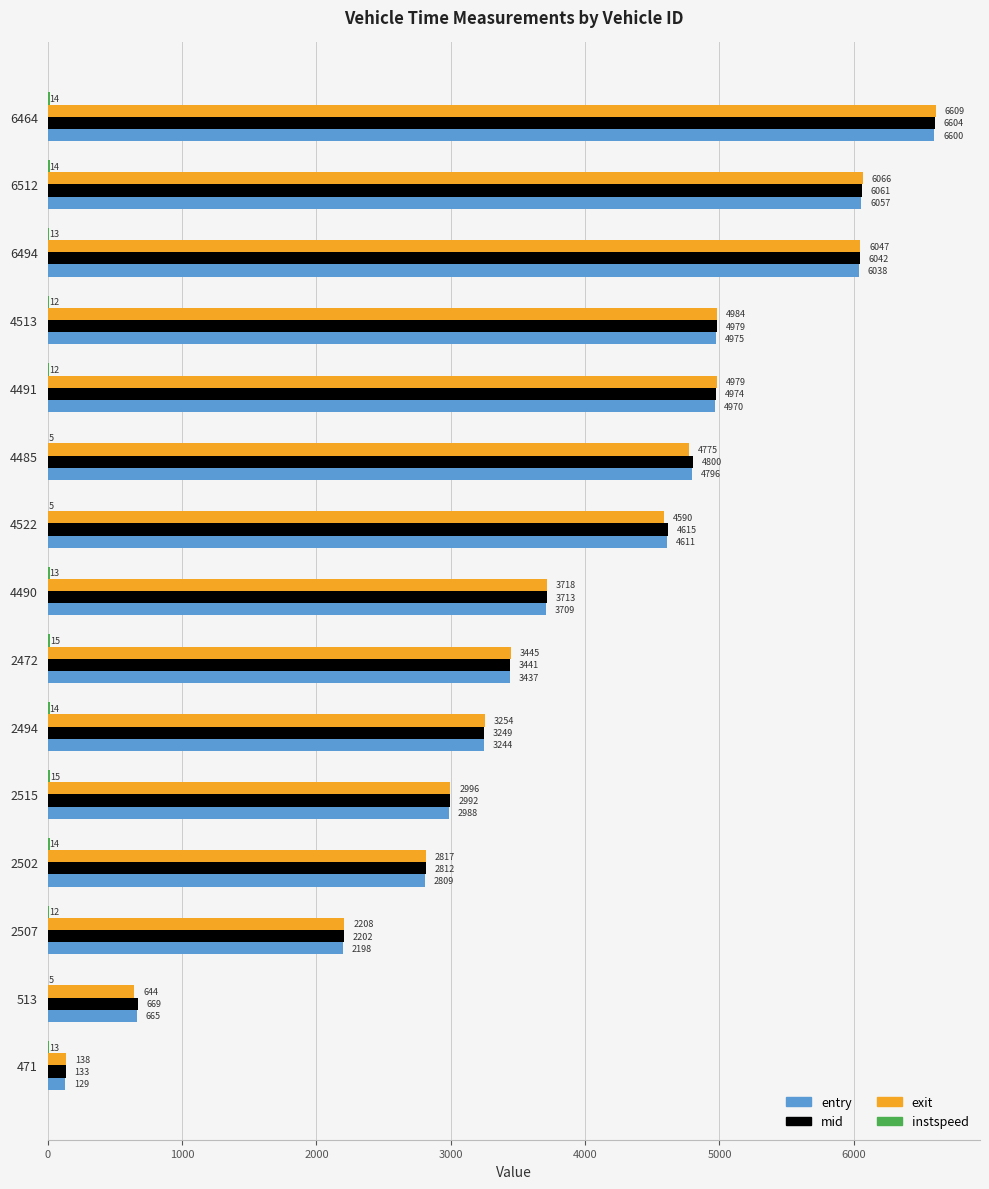

How many categories are shown in the chart?

15